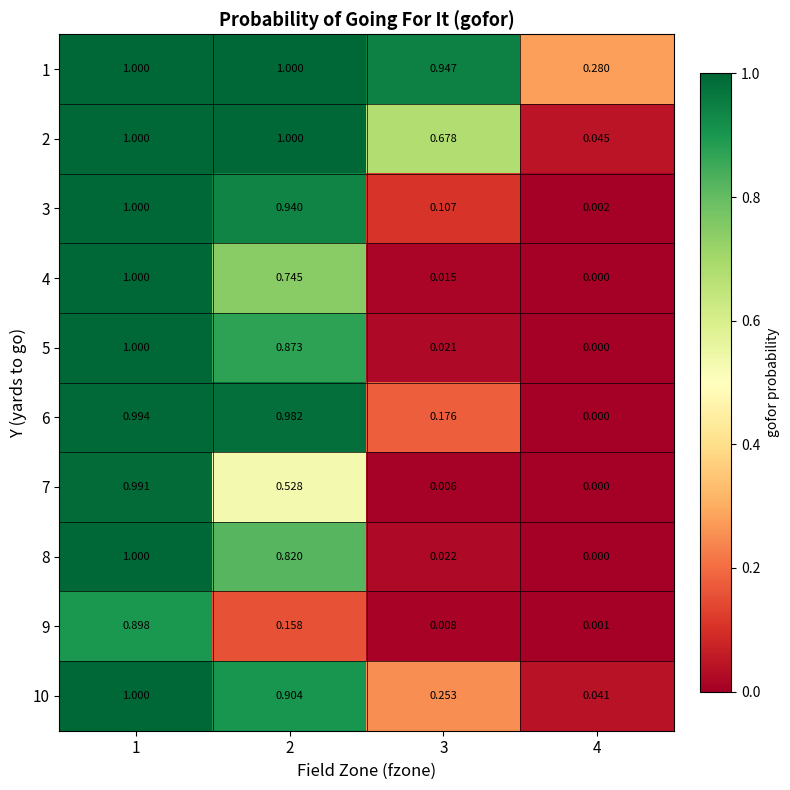

Is the value of 9 at 4 greater than the value of 6 at 1?

No